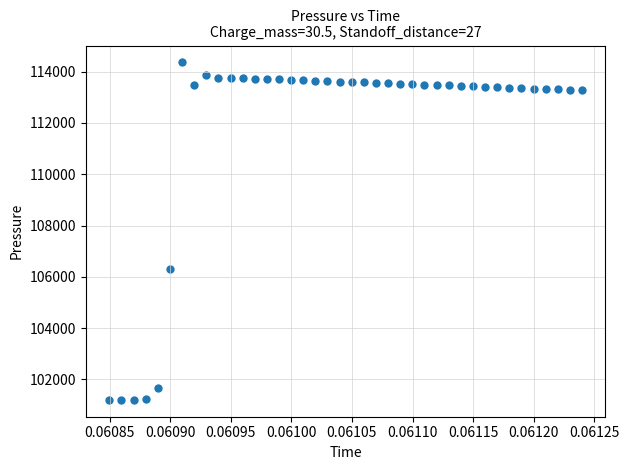

What is the range of Y values (max minus min)?

13163.0